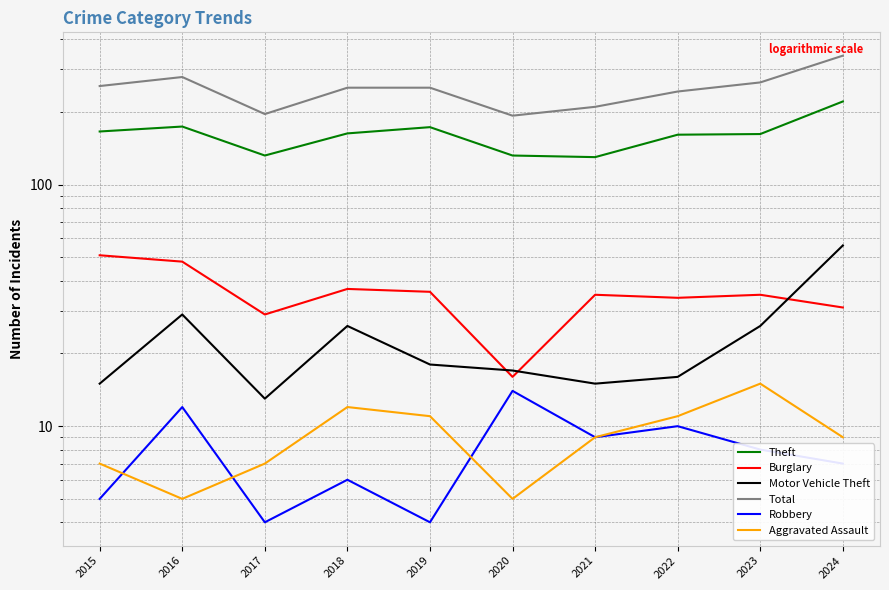

What are all the series names shown in the legend?

Theft, Burglary, Motor Vehicle Theft, Total, Robbery, Aggravated Assault